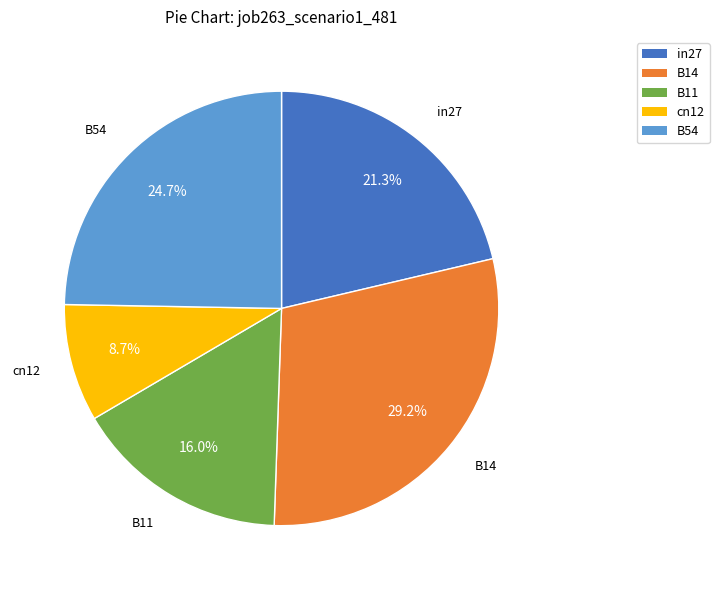

How many segments does this pie chart have?

5